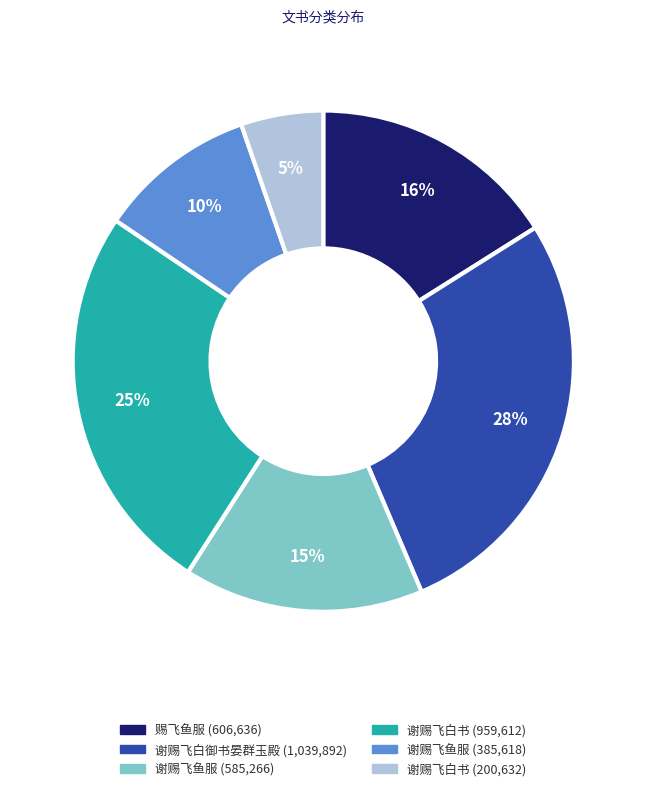

Does any single category account for the majority?

No